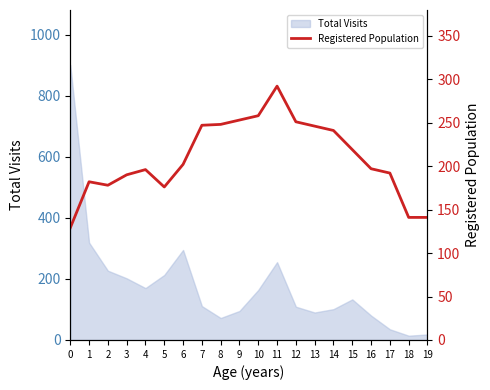

How many lines are shown in the chart?

1